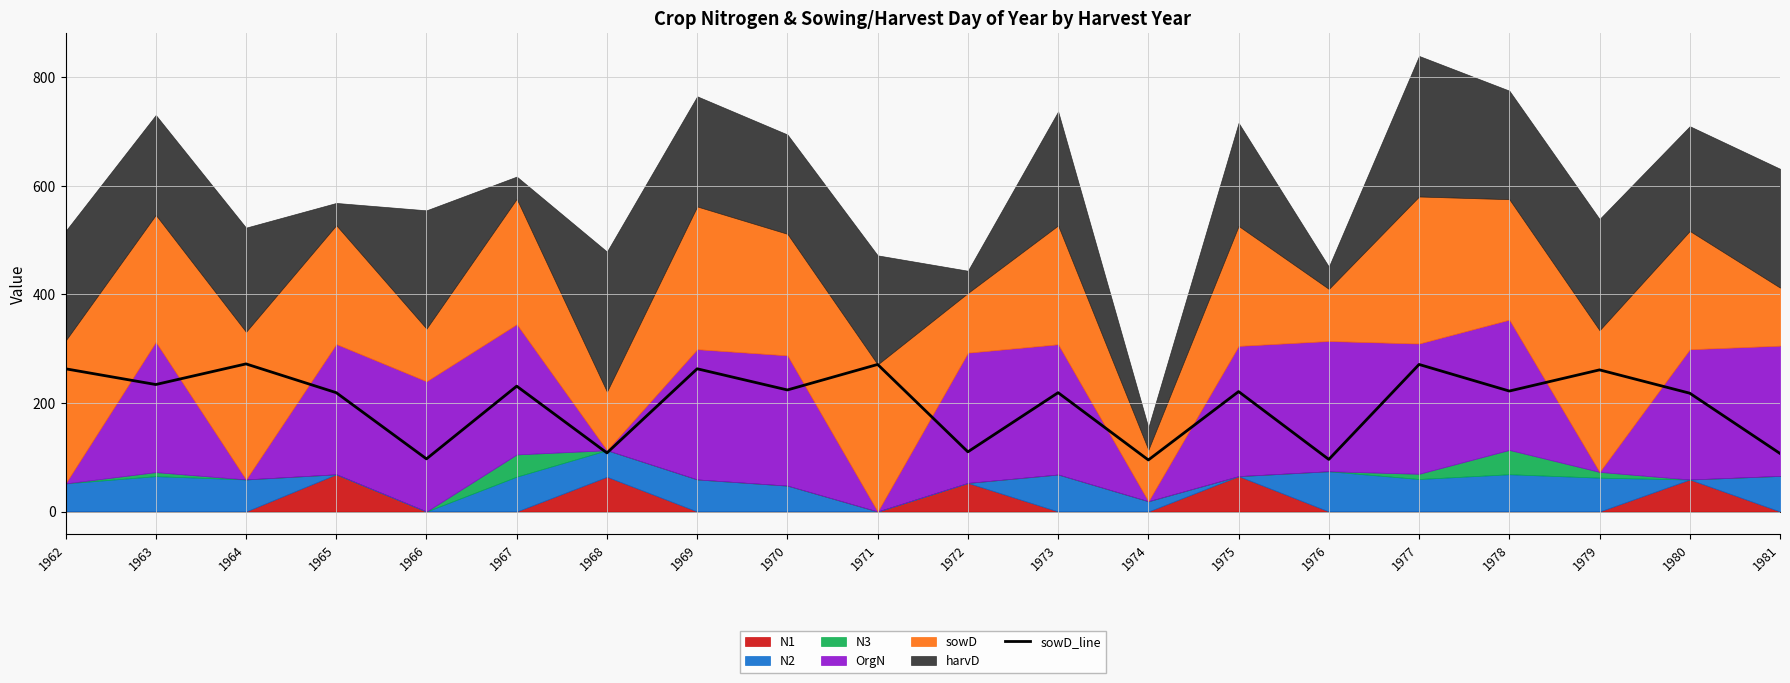

What is the difference between the values at 1971 and 1978?

49